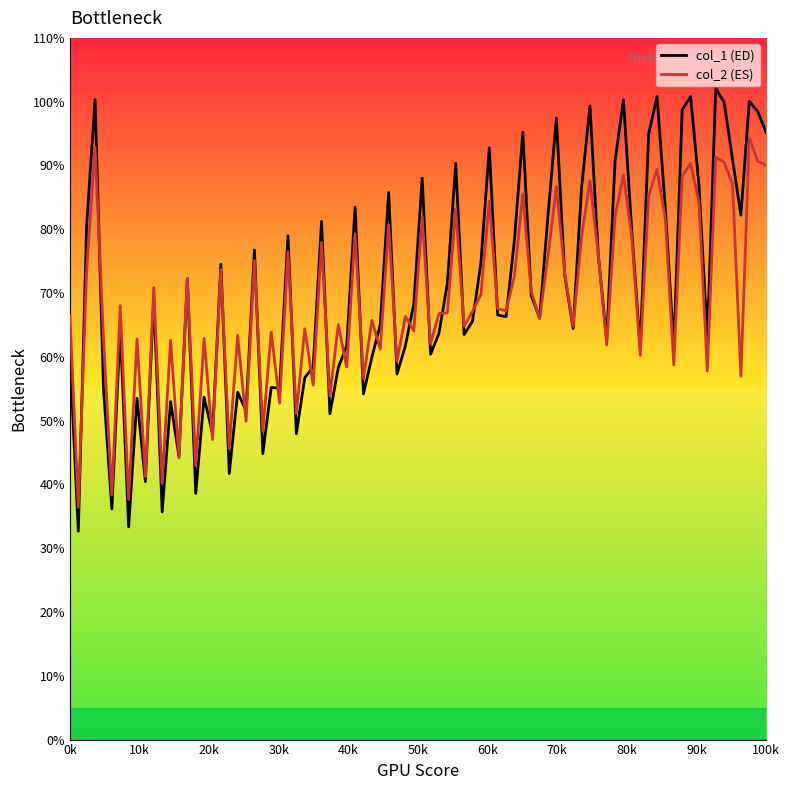

Which series has the widest spread of values?

col_1 (ED)